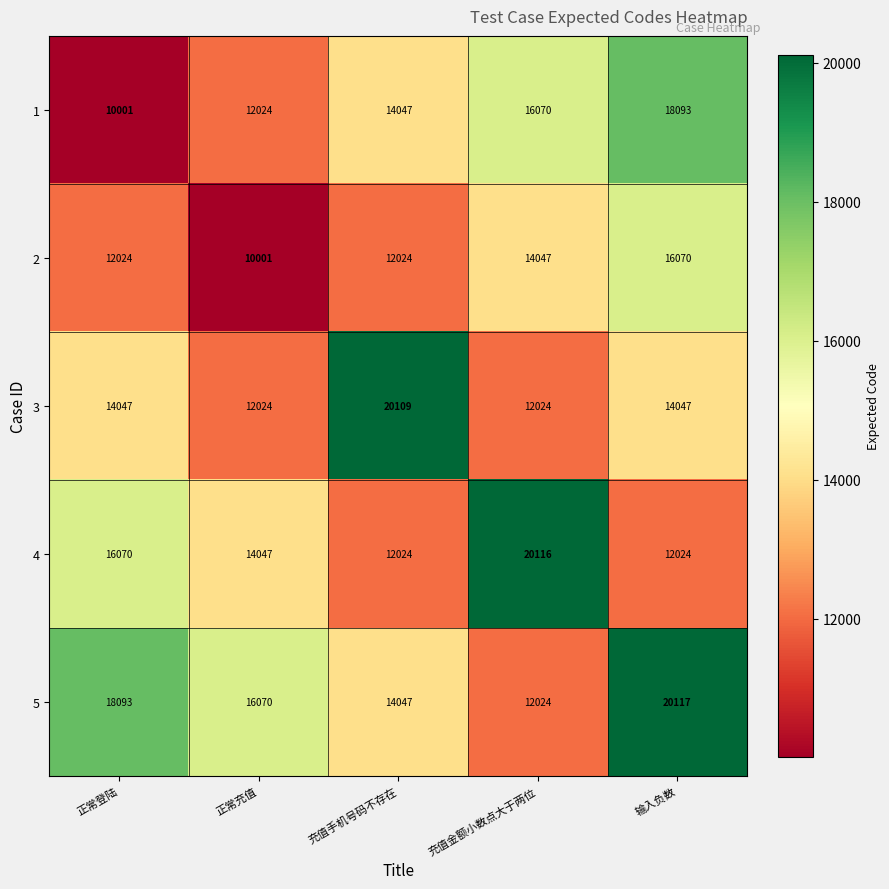

Reading left to right, what are all the values shown in this chart?

1: 正常登陆=10001	正常充值=12024	充值手机号码不存在=14047	充值金额小数点大于两位=16070	输入负数=18093
2: 正常登陆=12024	正常充值=10001	充值手机号码不存在=12024	充值金额小数点大于两位=14047	输入负数=16070
3: 正常登陆=14047	正常充值=12024	充值手机号码不存在=20109	充值金额小数点大于两位=12024	输入负数=14047
4: 正常登陆=16070	正常充值=14047	充值手机号码不存在=12024	充值金额小数点大于两位=20116	输入负数=12024
5: 正常登陆=18093	正常充值=16070	充值手机号码不存在=14047	充值金额小数点大于两位=12024	输入负数=20117